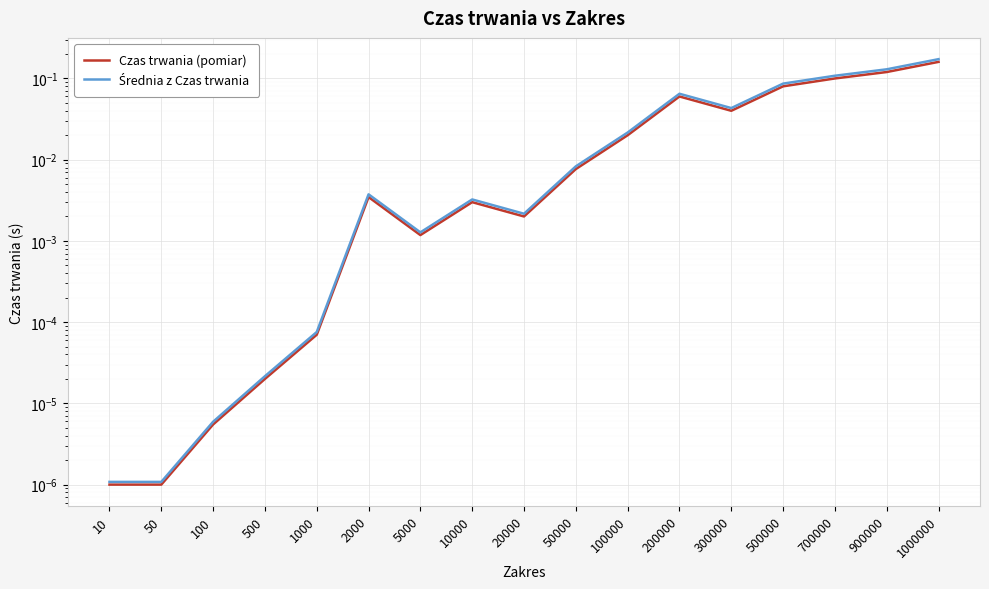

List the series in order of their peak value, lowest first.

Czas trwania (pomiar), Średnia z Czas trwania